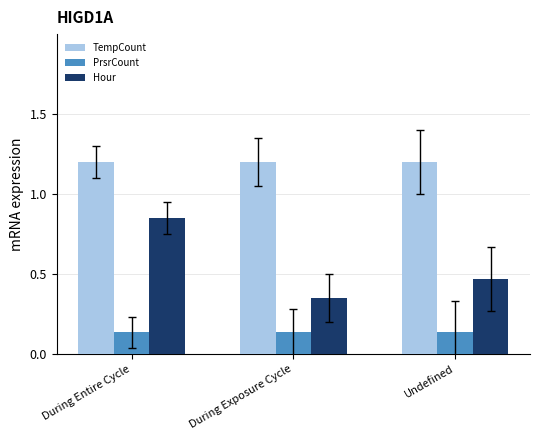

How many distinct data groups are displayed?

3